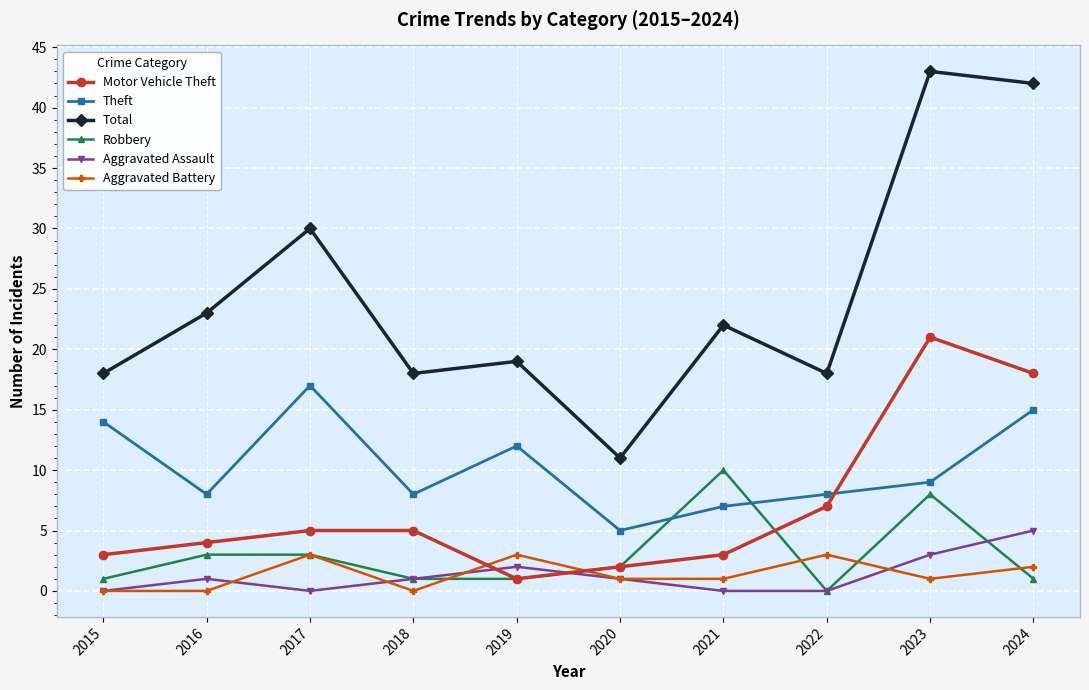

What is the difference between the maximum and minimum values in the Aggravated Battery series?

3